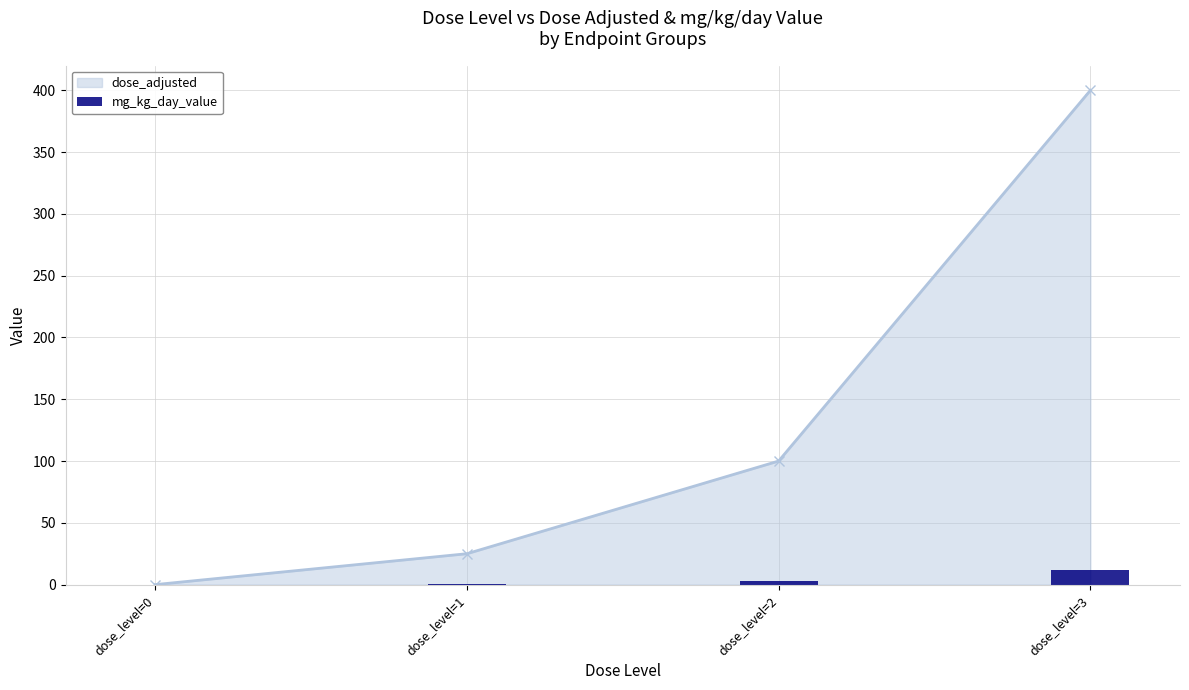

Rank the series by their maximum value, from lowest to highest.

mg_kg_day_value, dose_adjusted